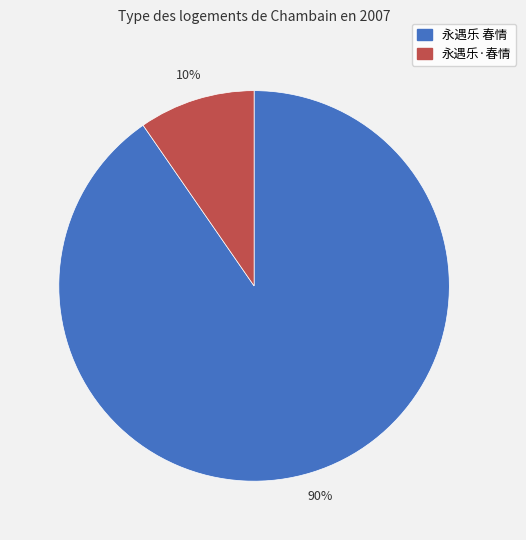

Count the number of slices in the pie.

2